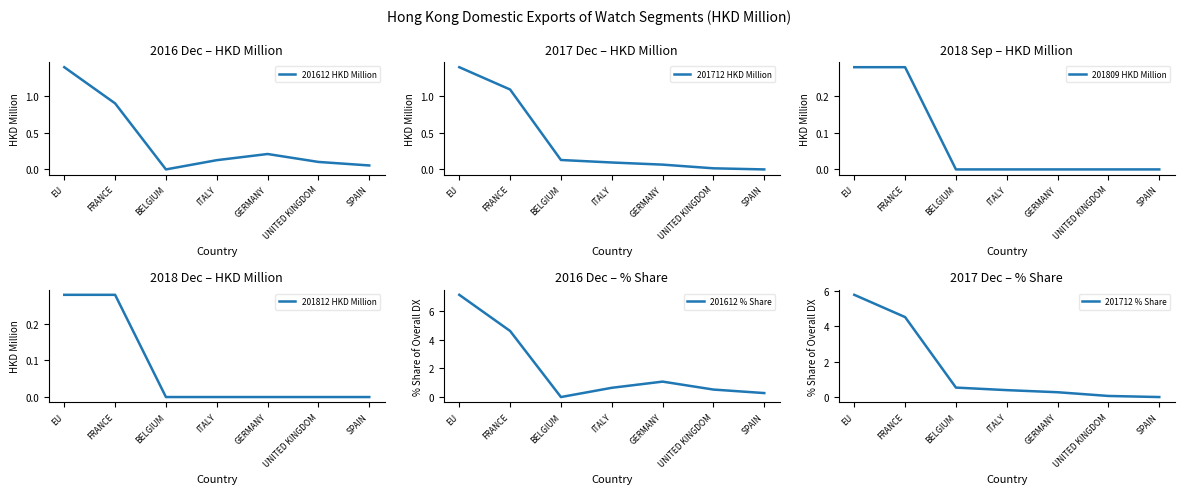

What is the label of the 4th point from the left?

ITALY